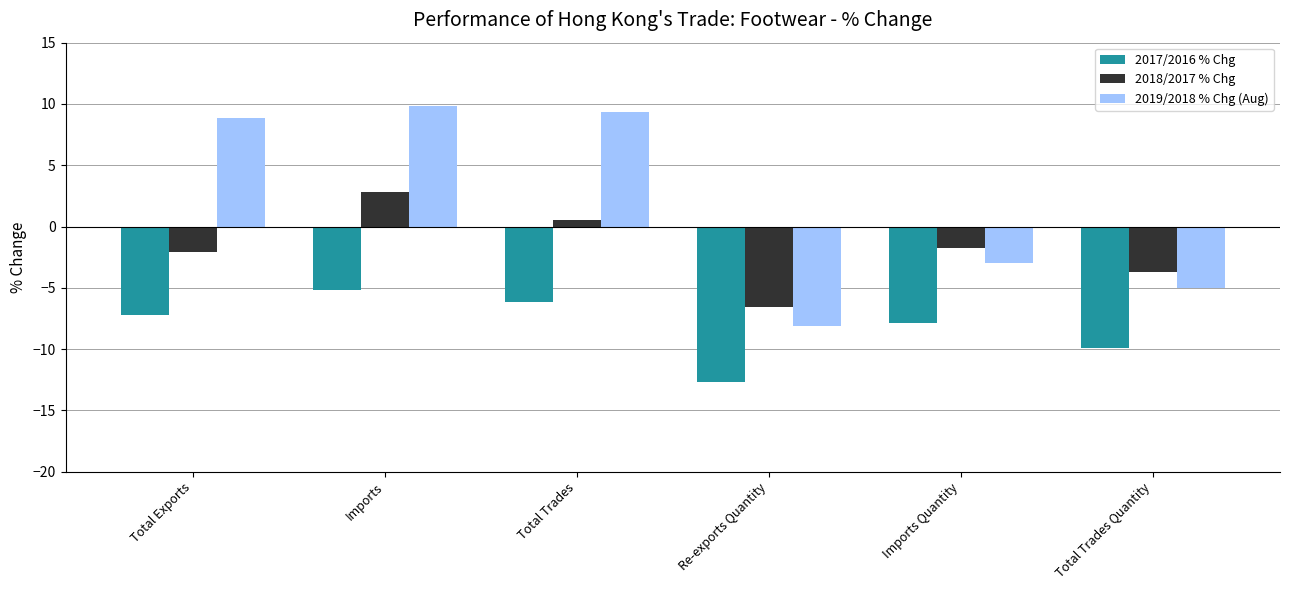

Is it true that 2017/2016 % Chg equals -11.8 at Total Exports?

False